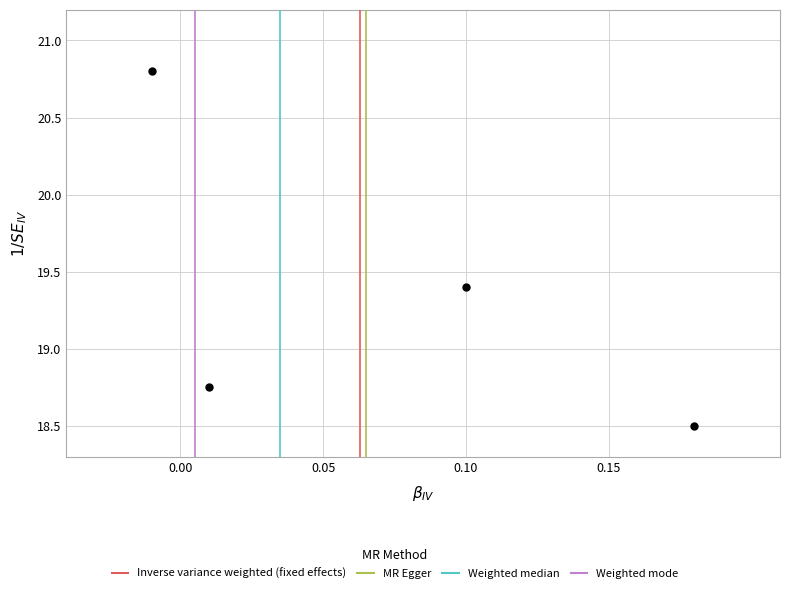

What is the average Y value?

19.4